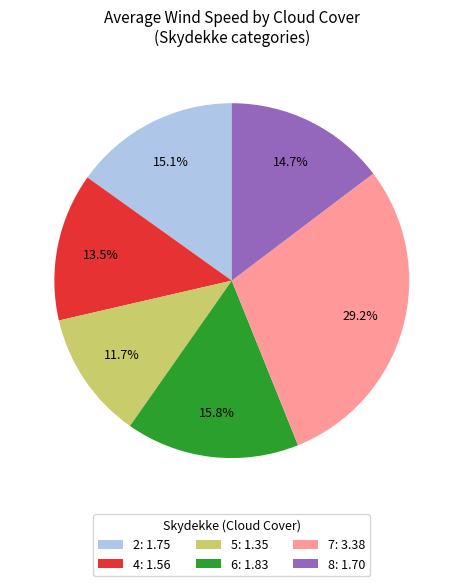

To the nearest percent, what is the average slice percentage?

17%